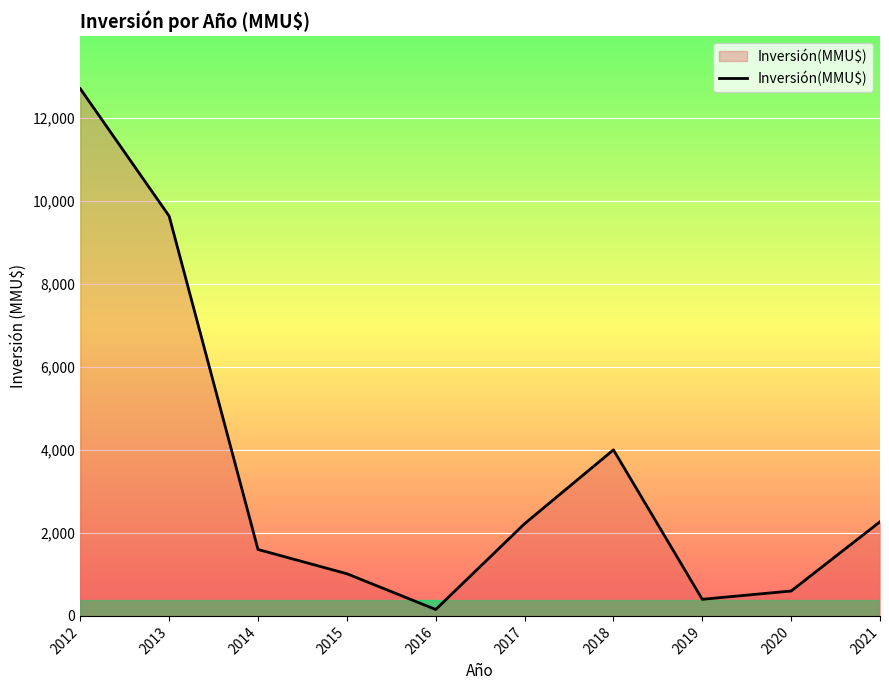

How many lines are shown in the chart?

1